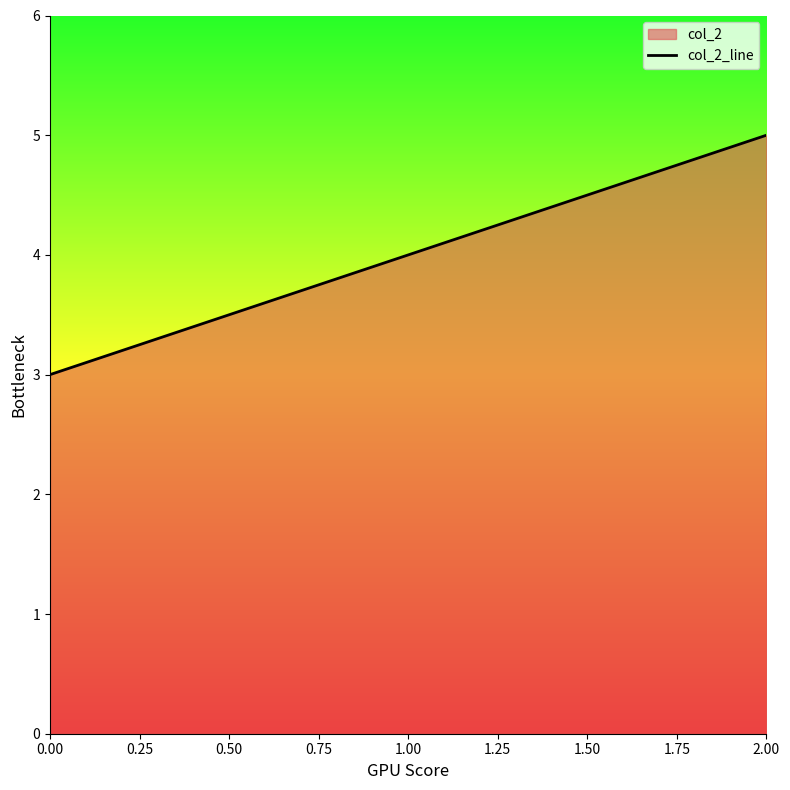

What is the value of the 1st point from the left?

3